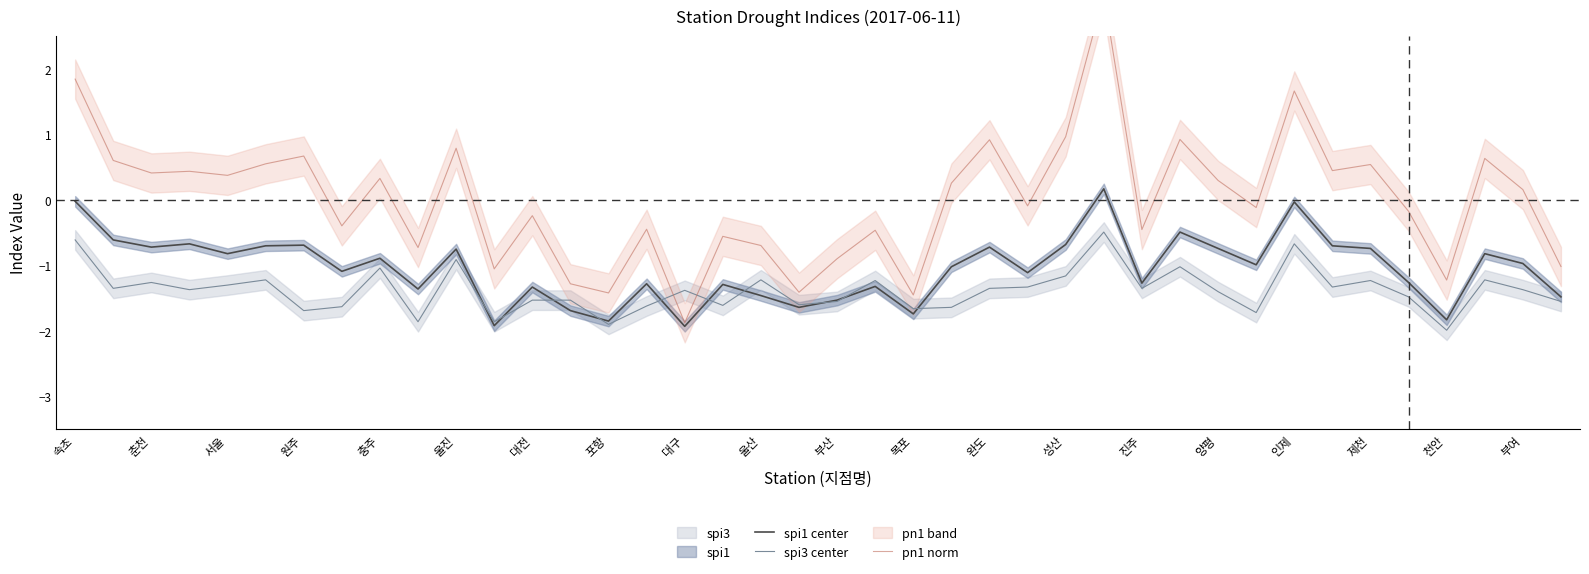

Count the number of categories in the chart.

40